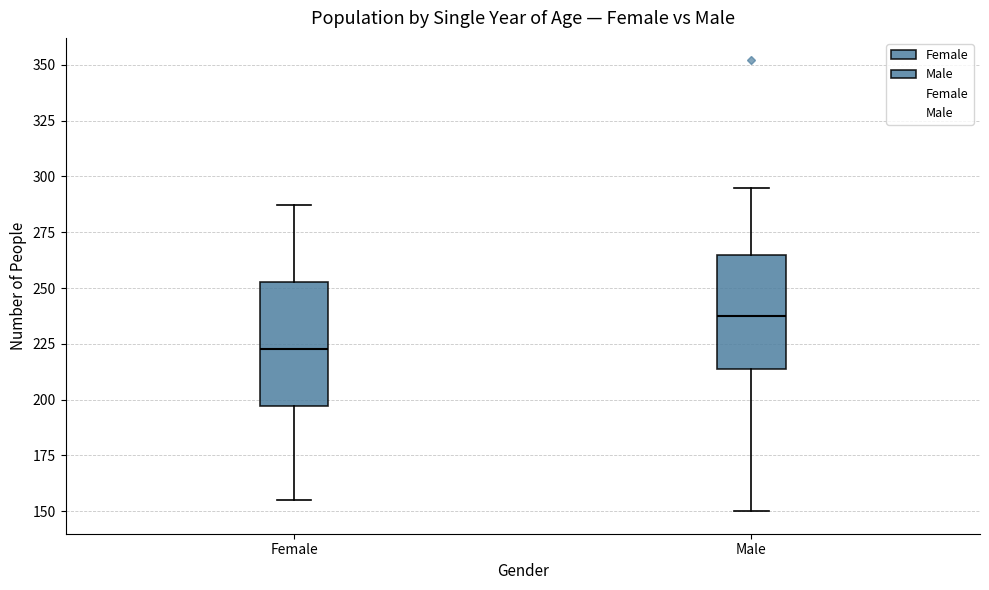

Where does the median line of the box for Female sit on the y-axis? The values are not printed on the chart, so give them approximately, as read against the axis.

225